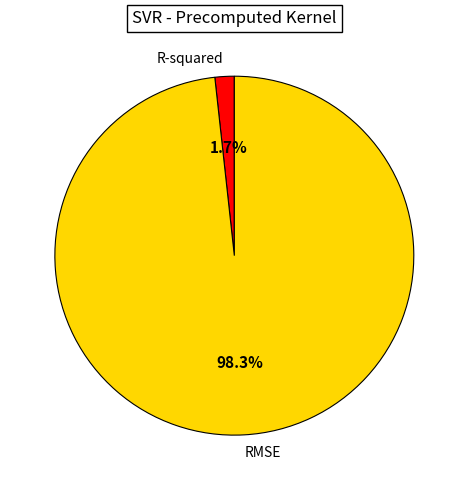

How many slices are in this pie chart?

2